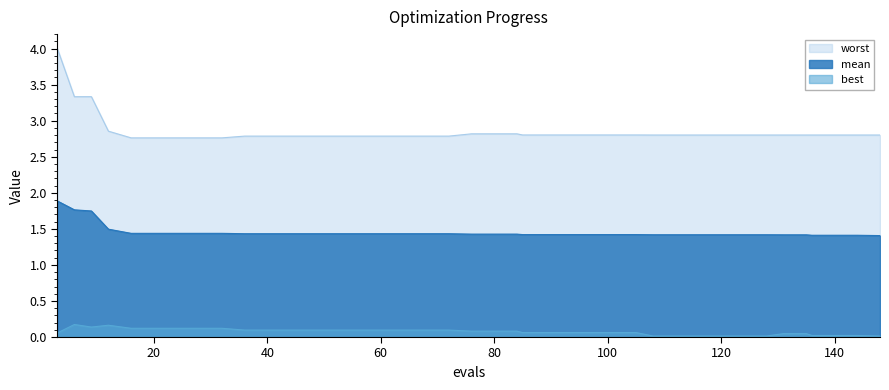

Which series has the largest range (max minus min)?

worst